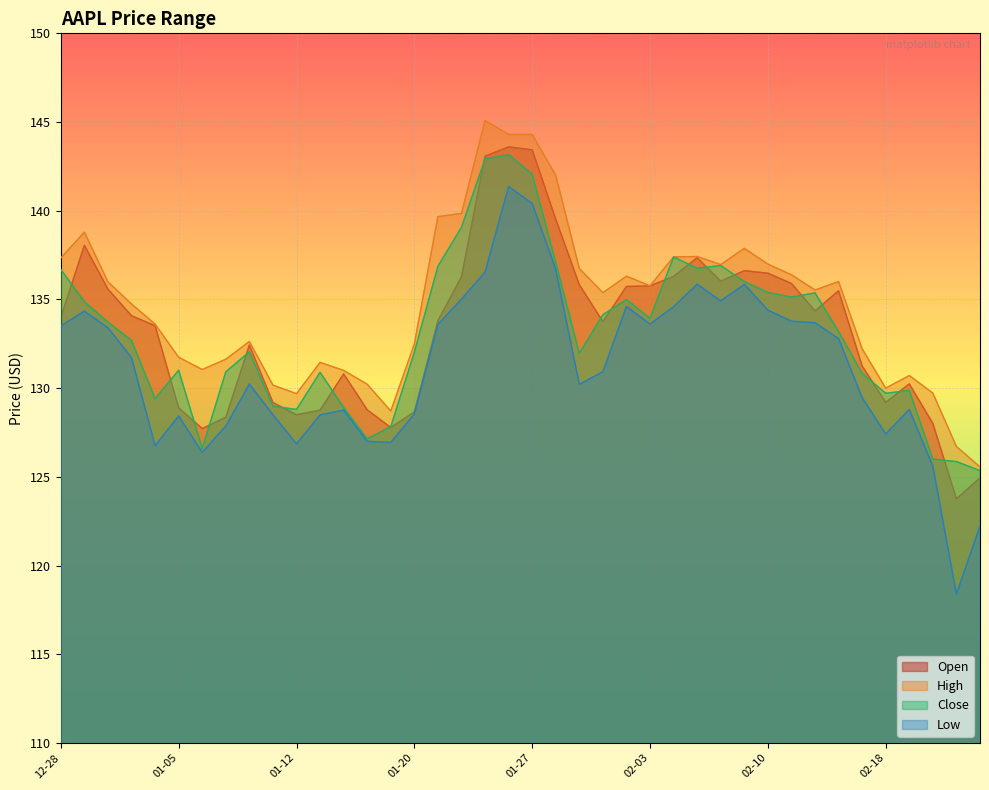

What are all the series names shown in the legend?

Open, High, Close, Low